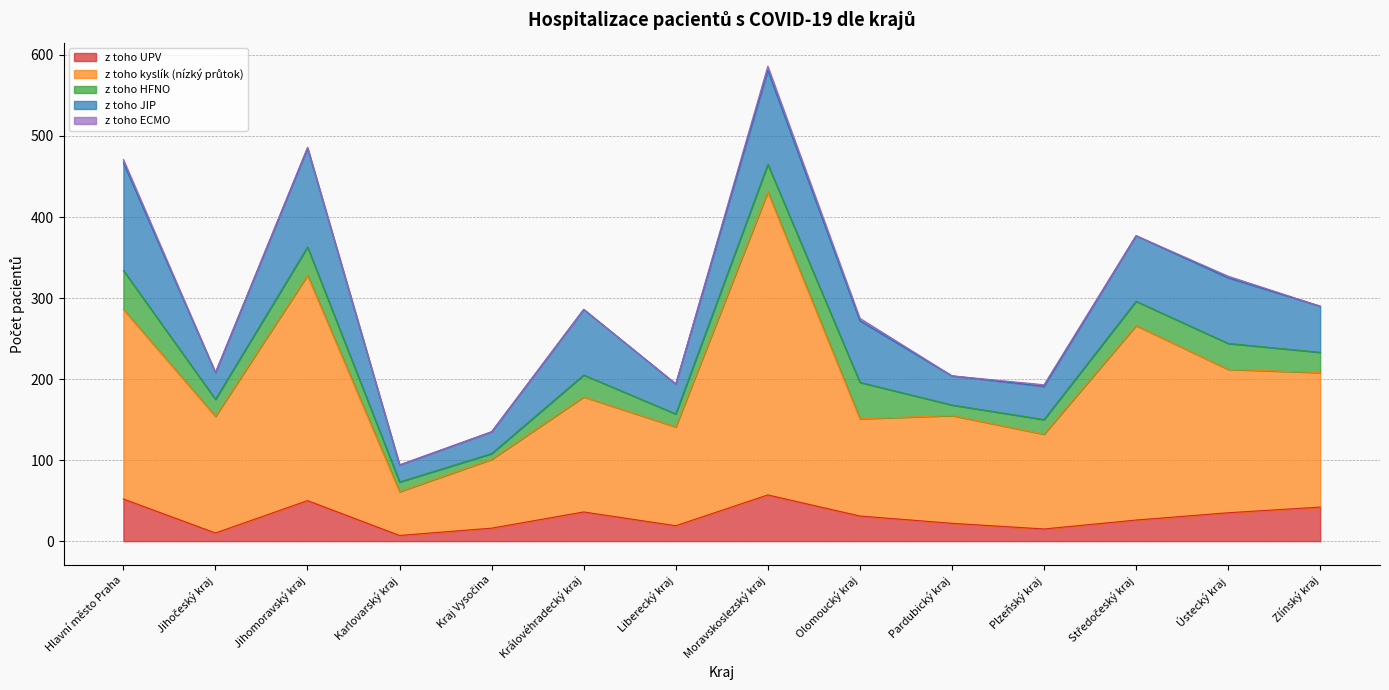

Reading left to right, transcribe all the data shown in this chart.

z toho UPV: Hlavní město Praha=52	Jihočeský kraj=10	Jihomoravský kraj=50	Karlovarský kraj=7	Kraj Vysočina=16	Královéhradecký kraj=36	Liberecký kraj=19	Moravskoslezský kraj=57	Olomoucký kraj=31	Pardubický kraj=22	Plzeňský kraj=15	Středočeský kraj=26	Ústecký kraj=35	Zlínský kraj=42
z toho kyslík (nízký průtok): Hlavní město Praha=234	Jihočeský kraj=144	Jihomoravský kraj=278	Karlovarský kraj=54	Kraj Vysočina=85	Královéhradecký kraj=142	Liberecký kraj=122	Moravskoslezský kraj=374	Olomoucký kraj=120	Pardubický kraj=133	Plzeňský kraj=117	Středočeský kraj=240	Ústecký kraj=177	Zlínský kraj=166
z toho HFNO: Hlavní město Praha=48	Jihočeský kraj=21	Jihomoravský kraj=35	Karlovarský kraj=12	Kraj Vysočina=7	Královéhradecký kraj=27	Liberecký kraj=16	Moravskoslezský kraj=34	Olomoucký kraj=45	Pardubický kraj=13	Plzeňský kraj=18	Středočeský kraj=30	Ústecký kraj=32	Zlínský kraj=25
z toho JIP: Hlavní město Praha=133	Jihočeský kraj=33	Jihomoravský kraj=122	Karlovarský kraj=21	Kraj Vysočina=27	Královéhradecký kraj=81	Liberecký kraj=37	Moravskoslezský kraj=116	Olomoucký kraj=76	Pardubický kraj=36	Plzeňský kraj=41	Středočeský kraj=81	Ústecký kraj=81	Zlínský kraj=57
z toho ECMO: Hlavní město Praha=4	Jihočeský kraj=0	Jihomoravský kraj=1	Karlovarský kraj=0	Kraj Vysočina=0	Královéhradecký kraj=0	Liberecký kraj=0	Moravskoslezský kraj=5	Olomoucký kraj=3	Pardubický kraj=0	Plzeňský kraj=2	Středočeský kraj=0	Ústecký kraj=2	Zlínský kraj=0